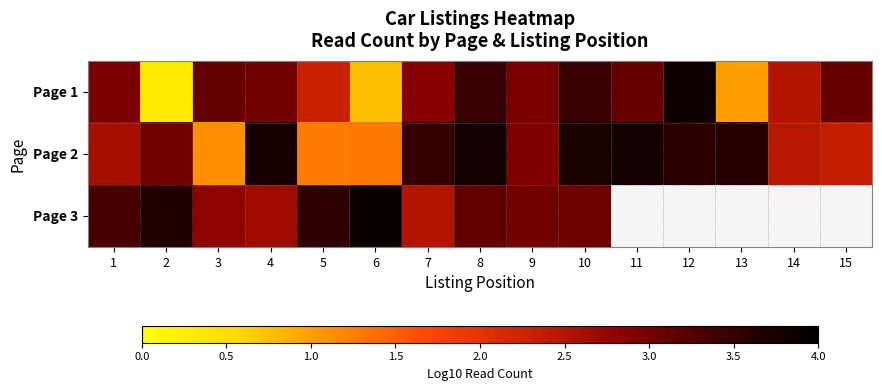

What is the difference between the maximum and minimum values in the Page 1 series?

3.6